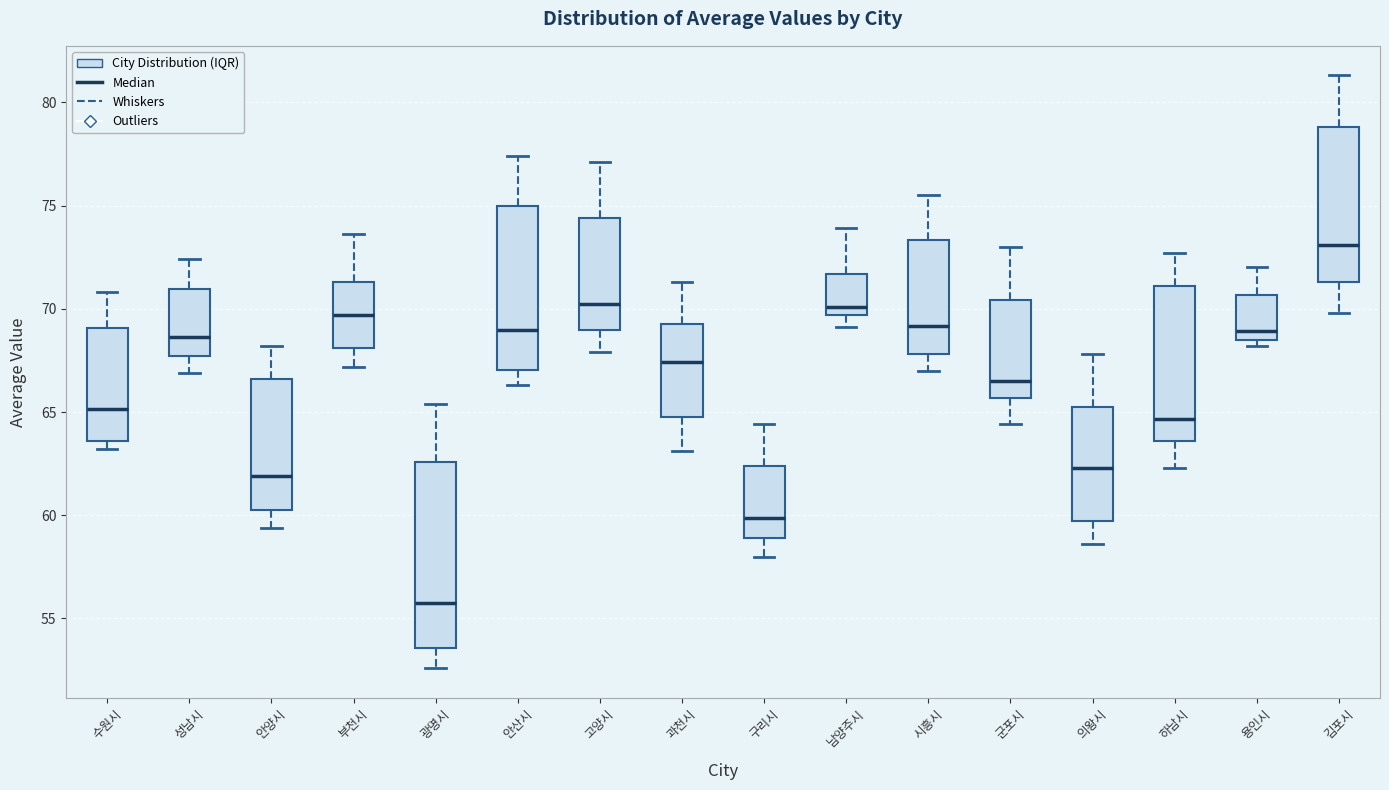

Which box is the tallest, from its lower edge to its upper edge?

광명시